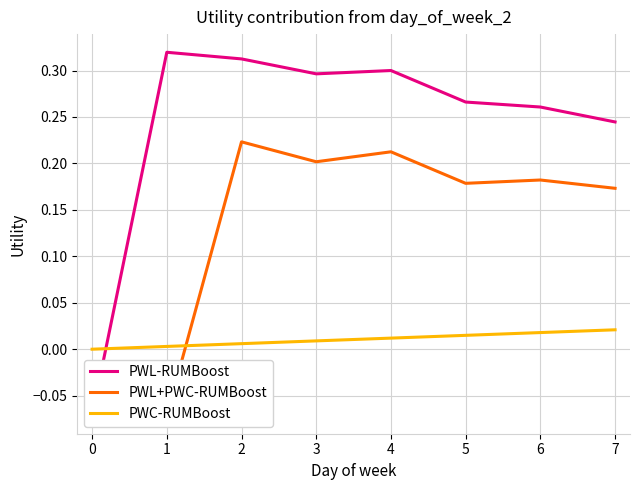

How many lines are shown in the chart?

3